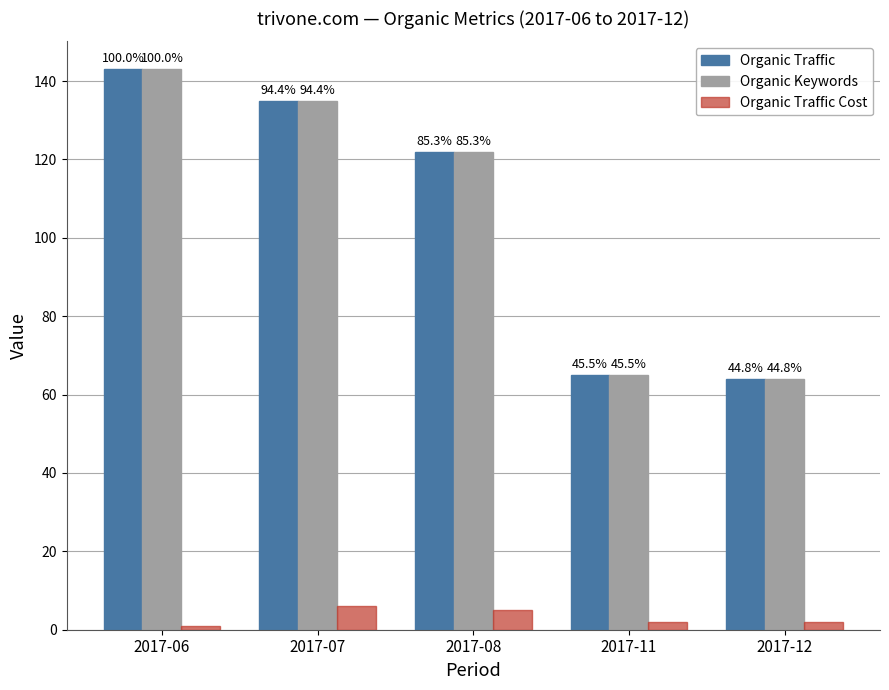

What are all the series names shown in the legend?

Organic Traffic, Organic Keywords, Organic Traffic Cost